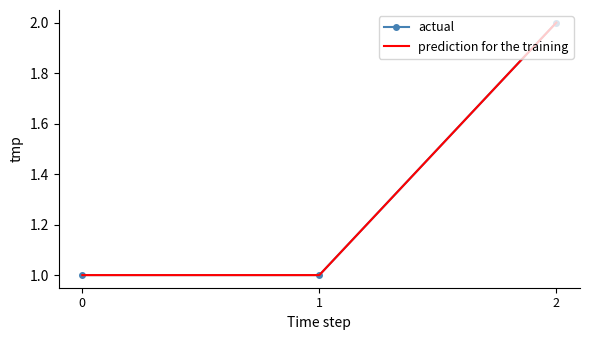

Reading left to right, extract all data points from this chart.

actual: 1	1	2
prediction for the training: 1	1	2